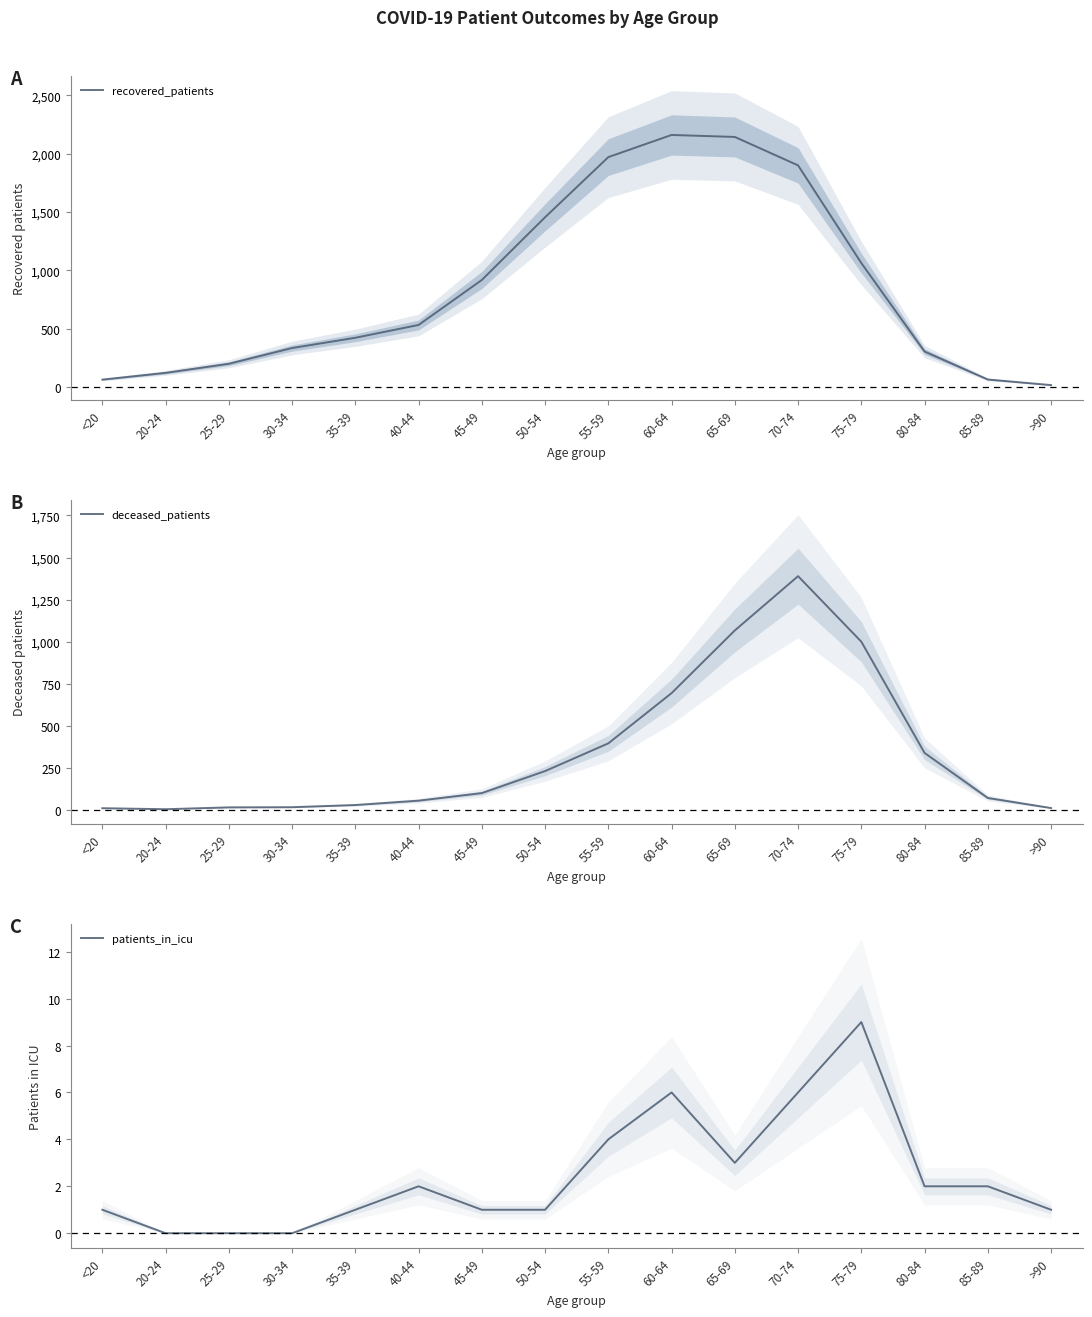

What is the value of the deceased_patients point at the 7th from the left?

98